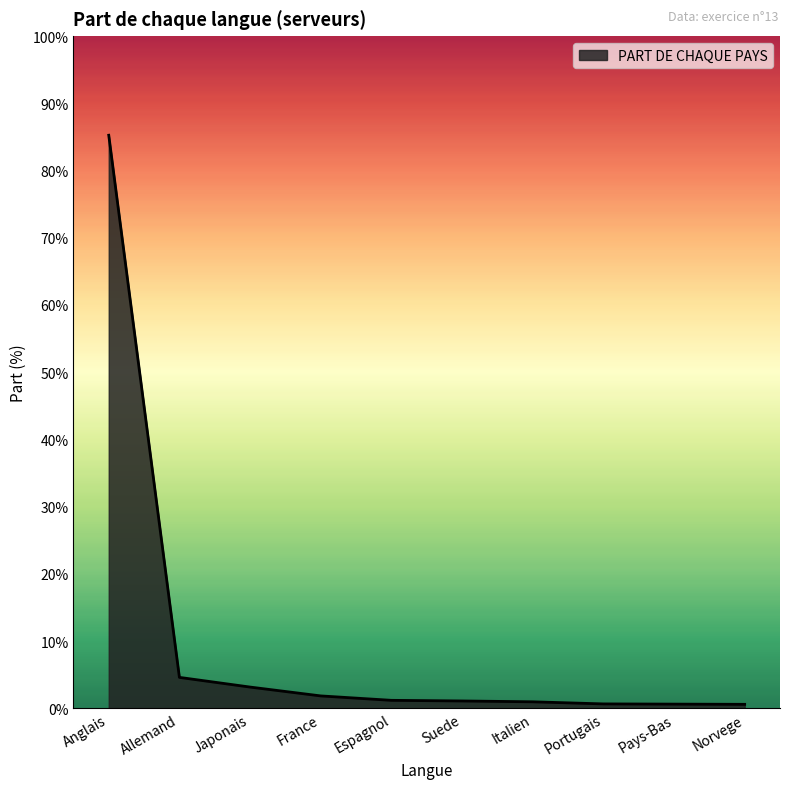

Reading left to right, list all the values displayed in this chart.

Anglais=0.9	Allemand=0.0	Japonais=0.0	France=0.0	Espagnol=0.0	Suede=0.0	Italien=0.0	Portugais=0.0	Pays-Bas=0.0	Norvege=0.0